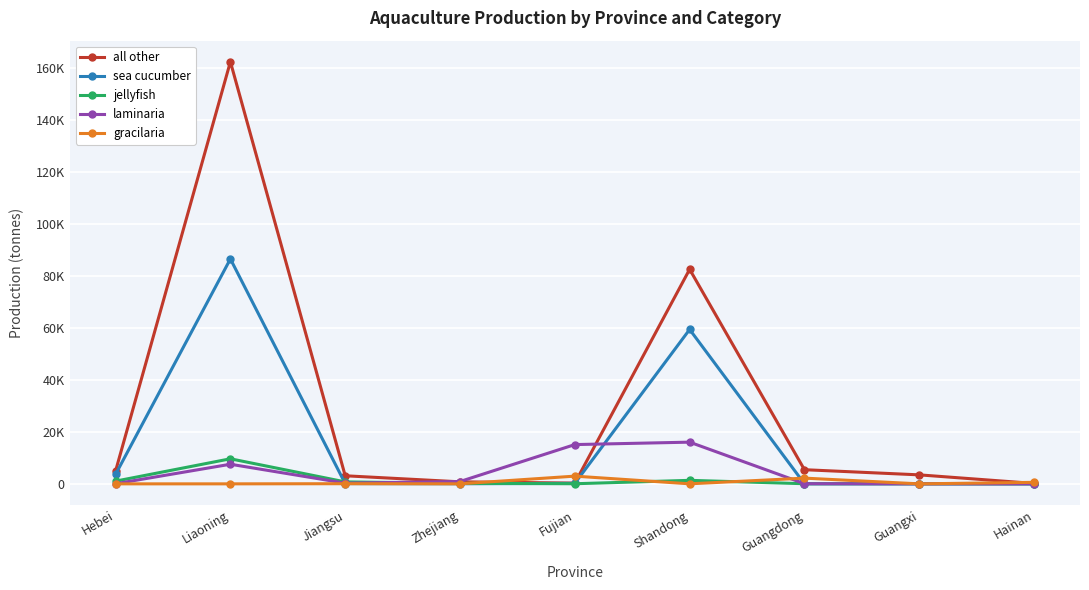

The value of jellyfish at Liaoning is 16605. True or false?

False